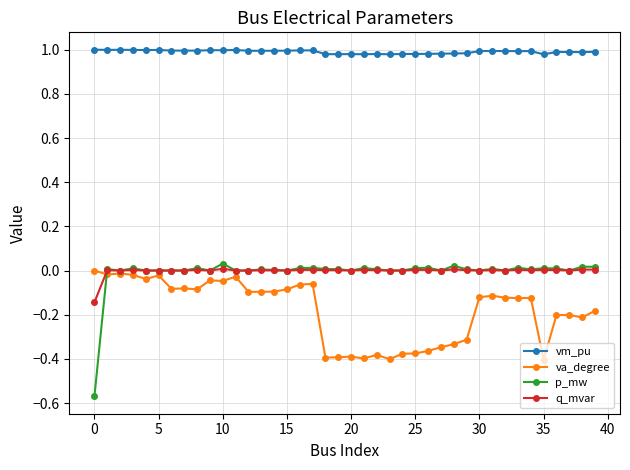

Which series has the largest range (max minus min)?

p_mw